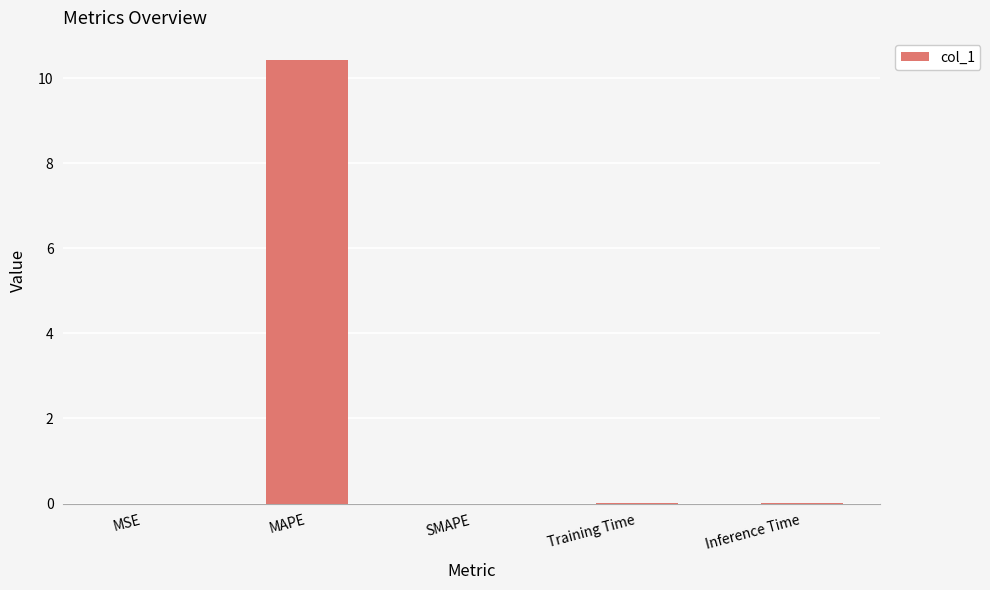

Read the value at MAPE.

10.4